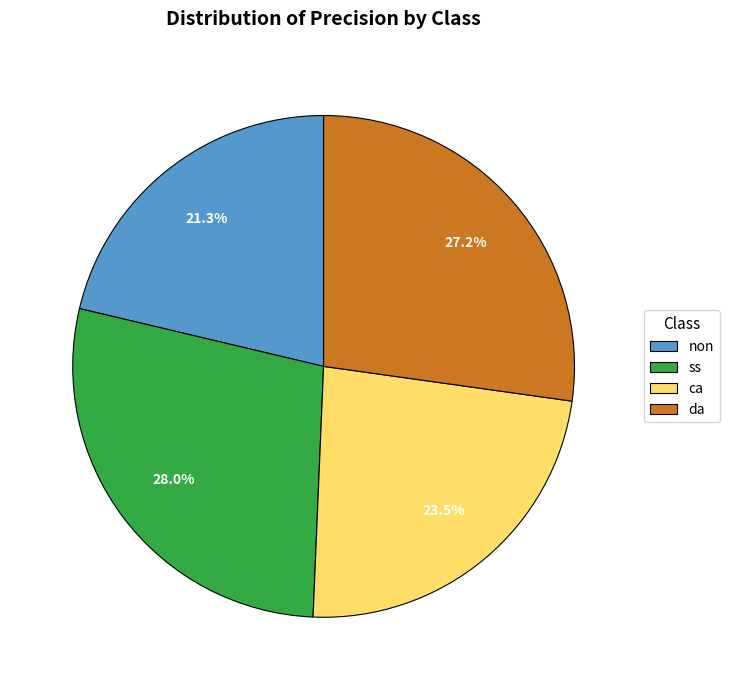

Count the number of slices in the pie.

4